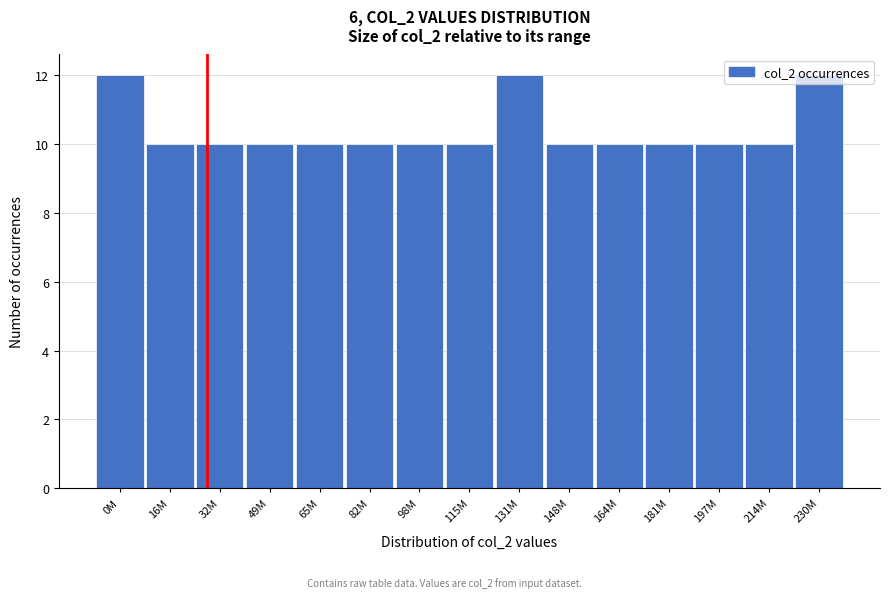

What is the value of the 3rd bar from the left?

10